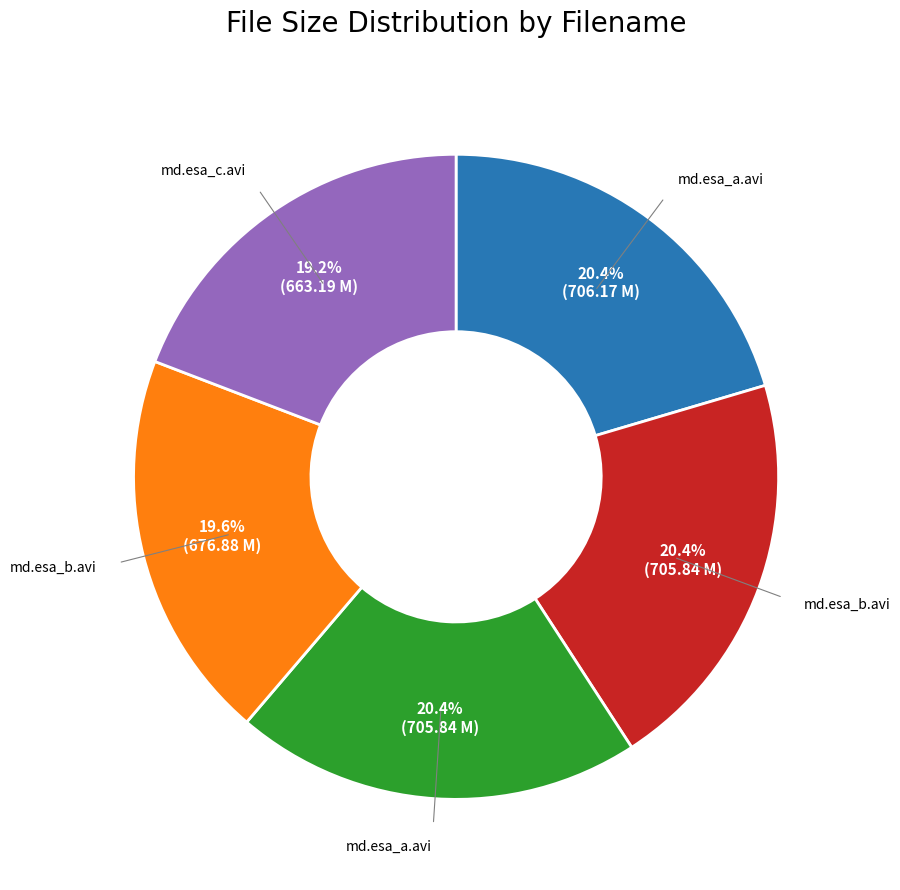

Does any single category account for the majority?

No